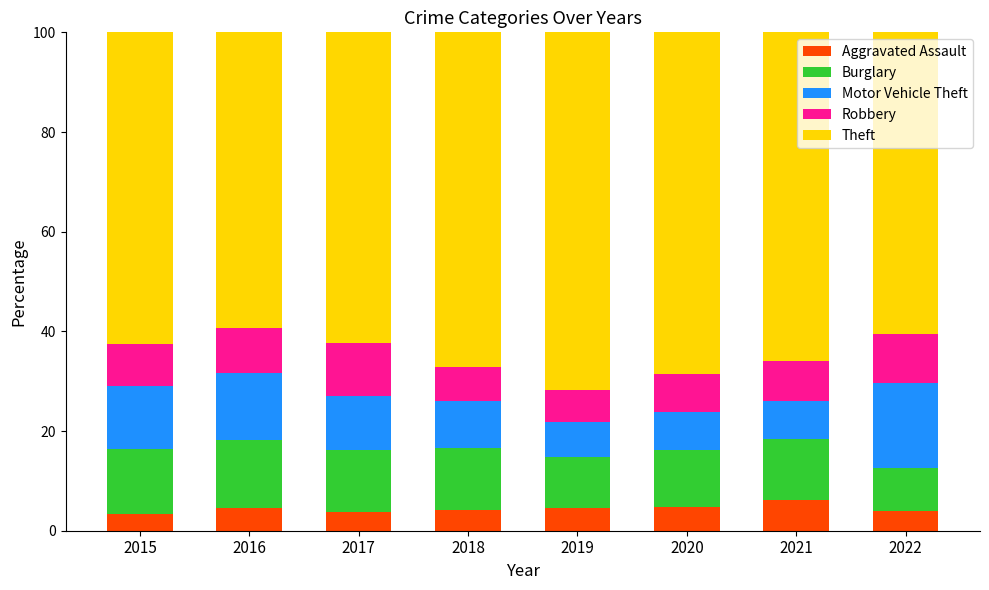

What is the maximum value for Aggravated Assault?

6.1